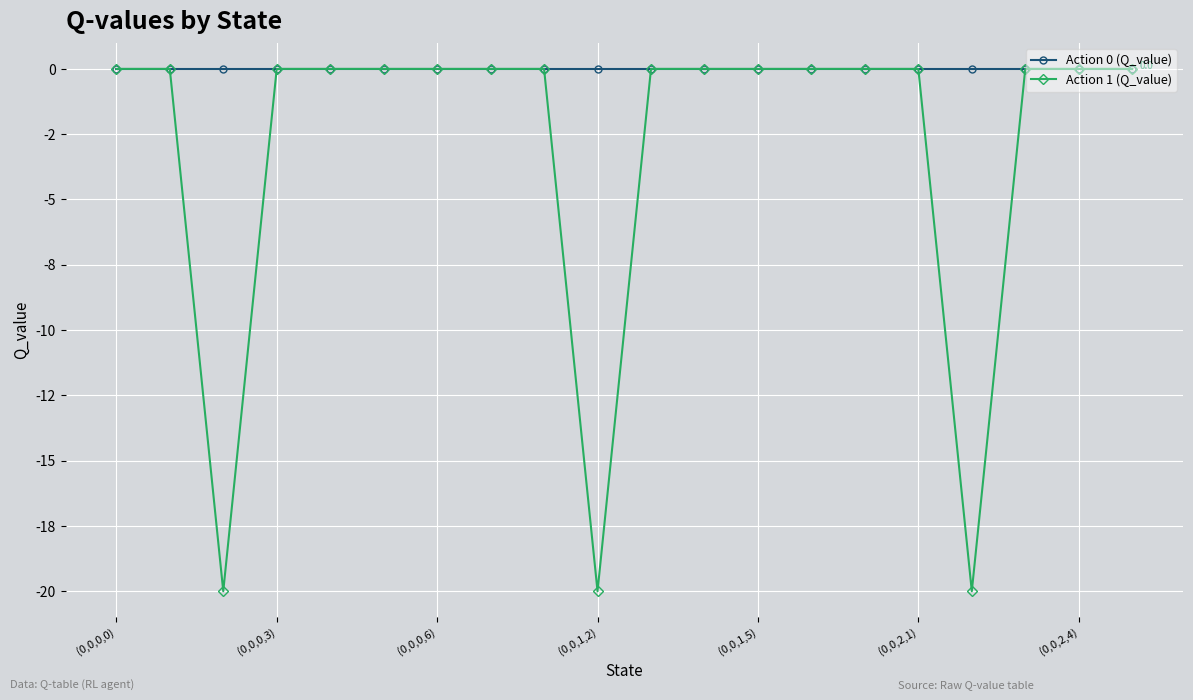

True or false: Action 0 (Q_value) has more than 2 interior local peaks.

False